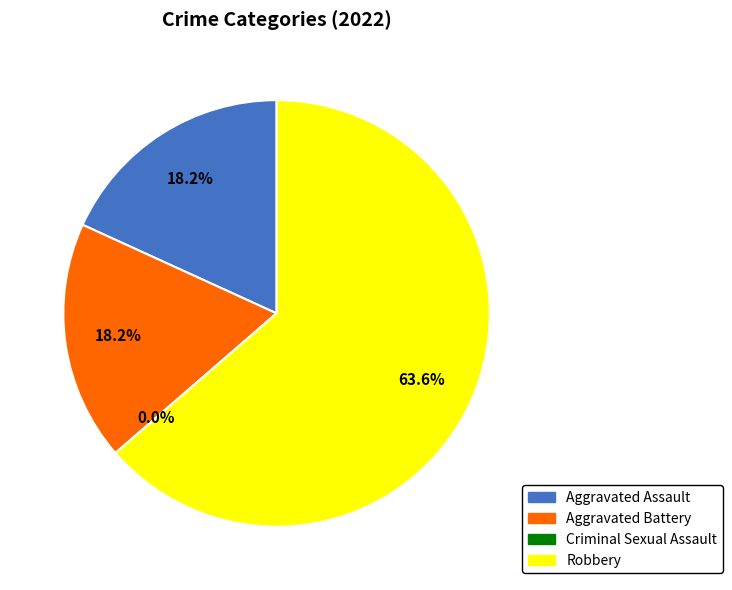

Which slice is the largest?

Robbery